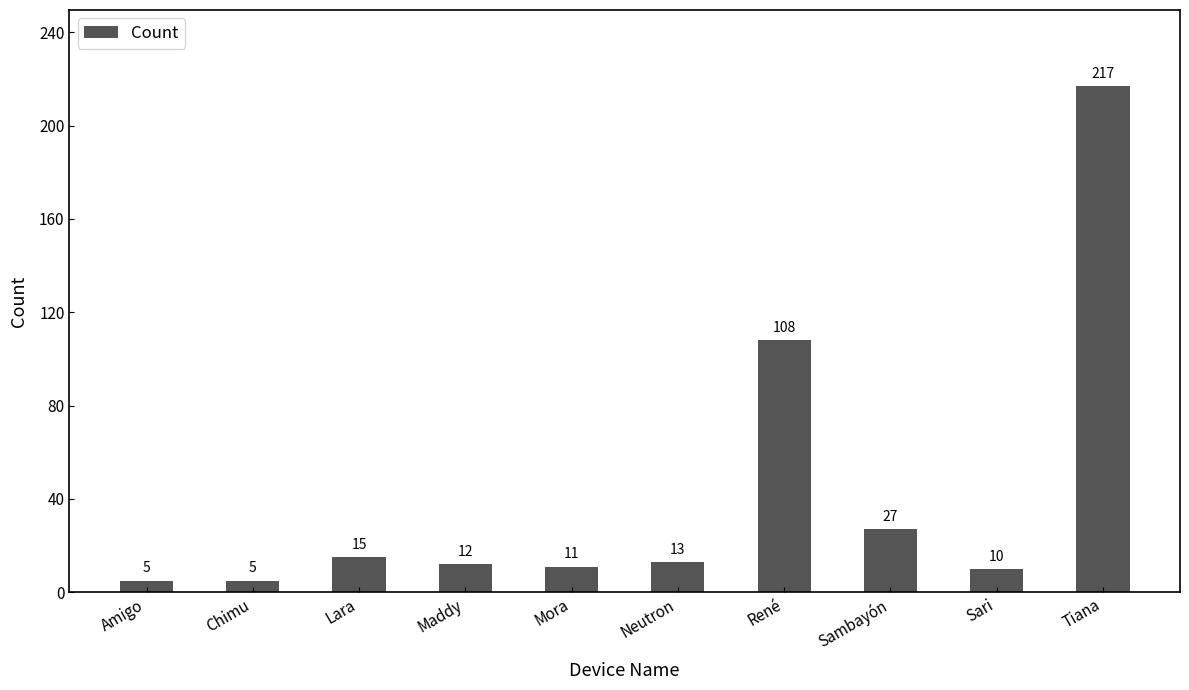

What is the sum of all values?

423